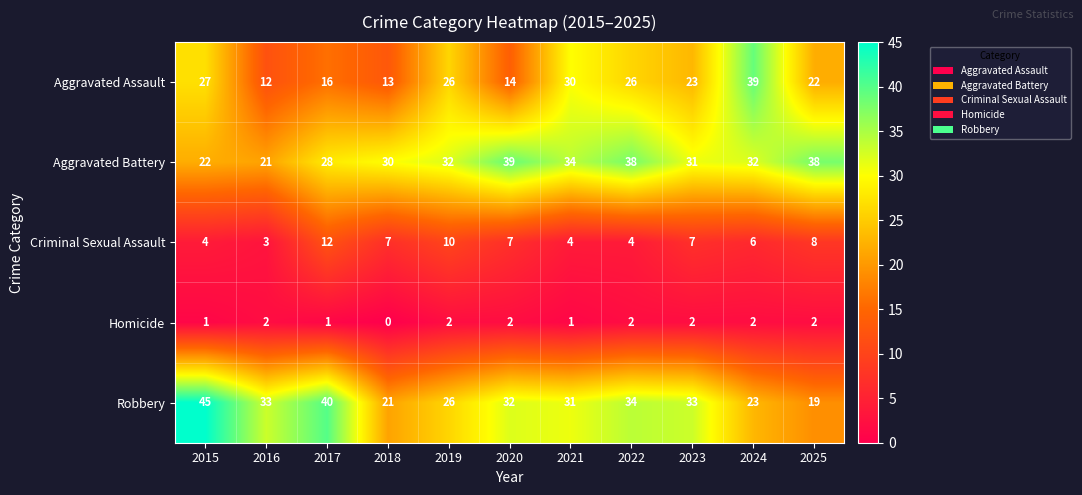

The value of Homicide at 2020 is 2. True or false?

True